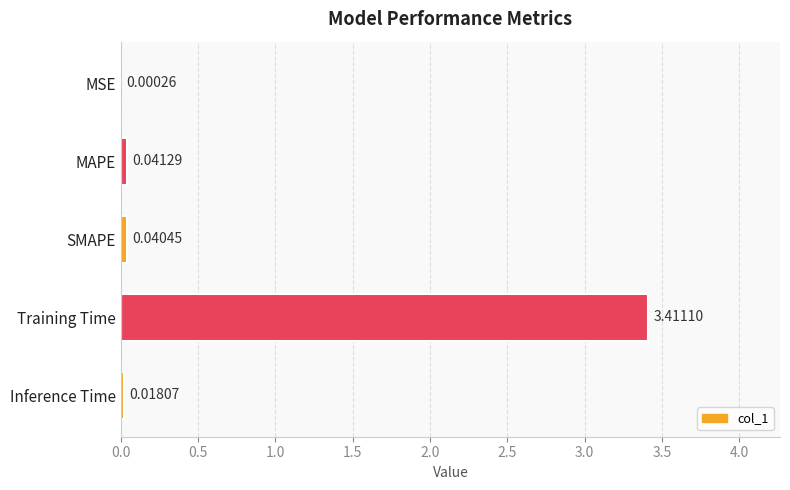

Between MAPE and Inference Time, which is larger?

MAPE